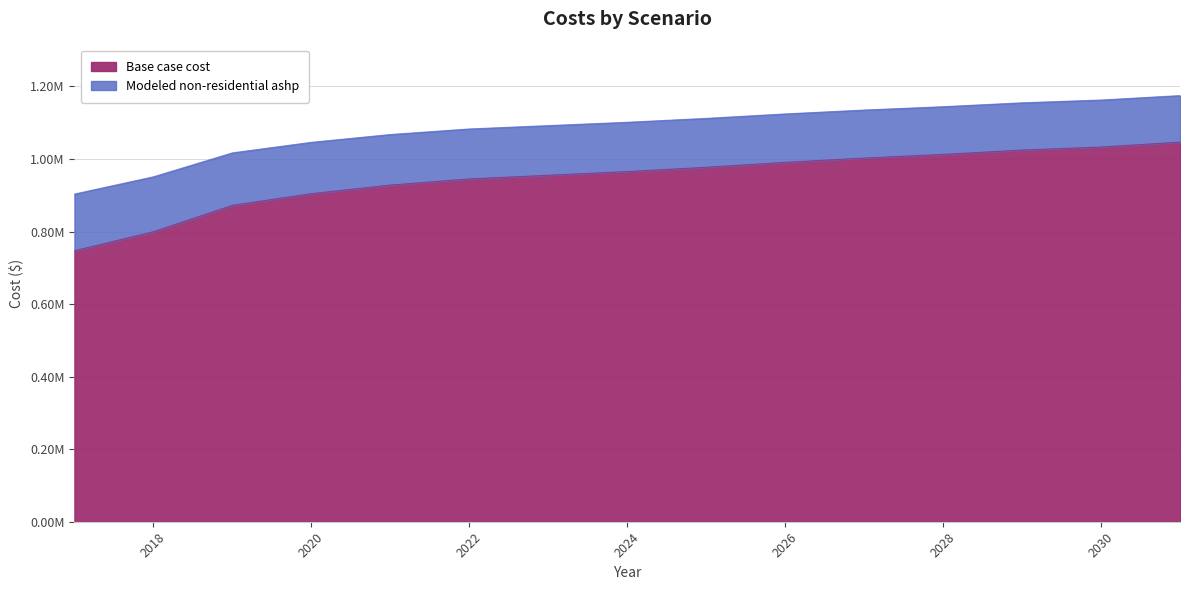

The value of Base case cost at 2017 is 747005.5. True or false?

True